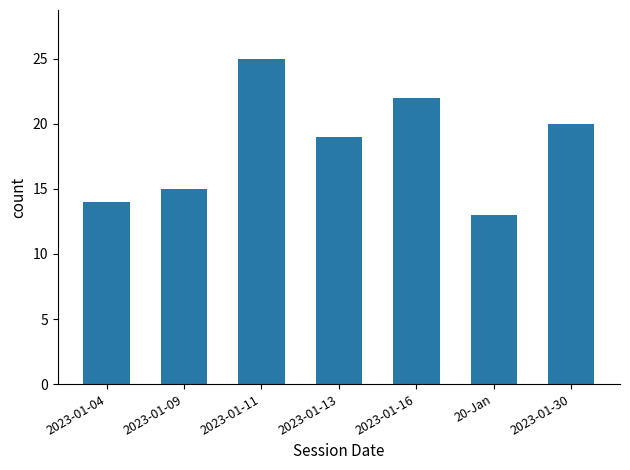

The chart shows a value of 14 at 2023-01-04. True or false?

True